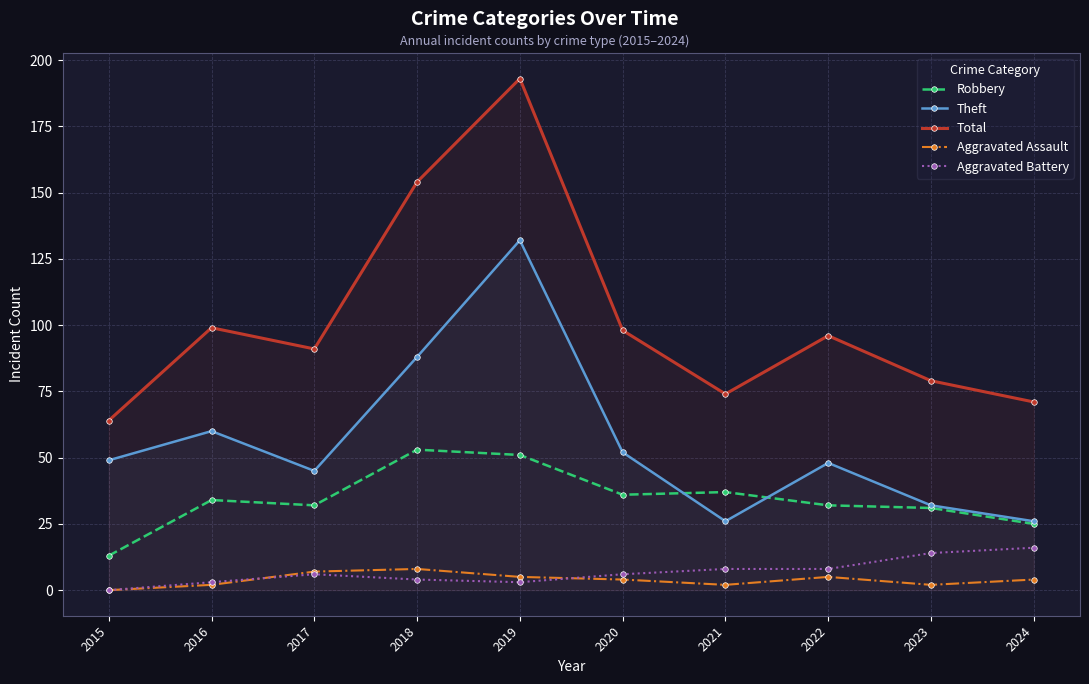

At which label does Aggravated Battery first exceed 6?

2021